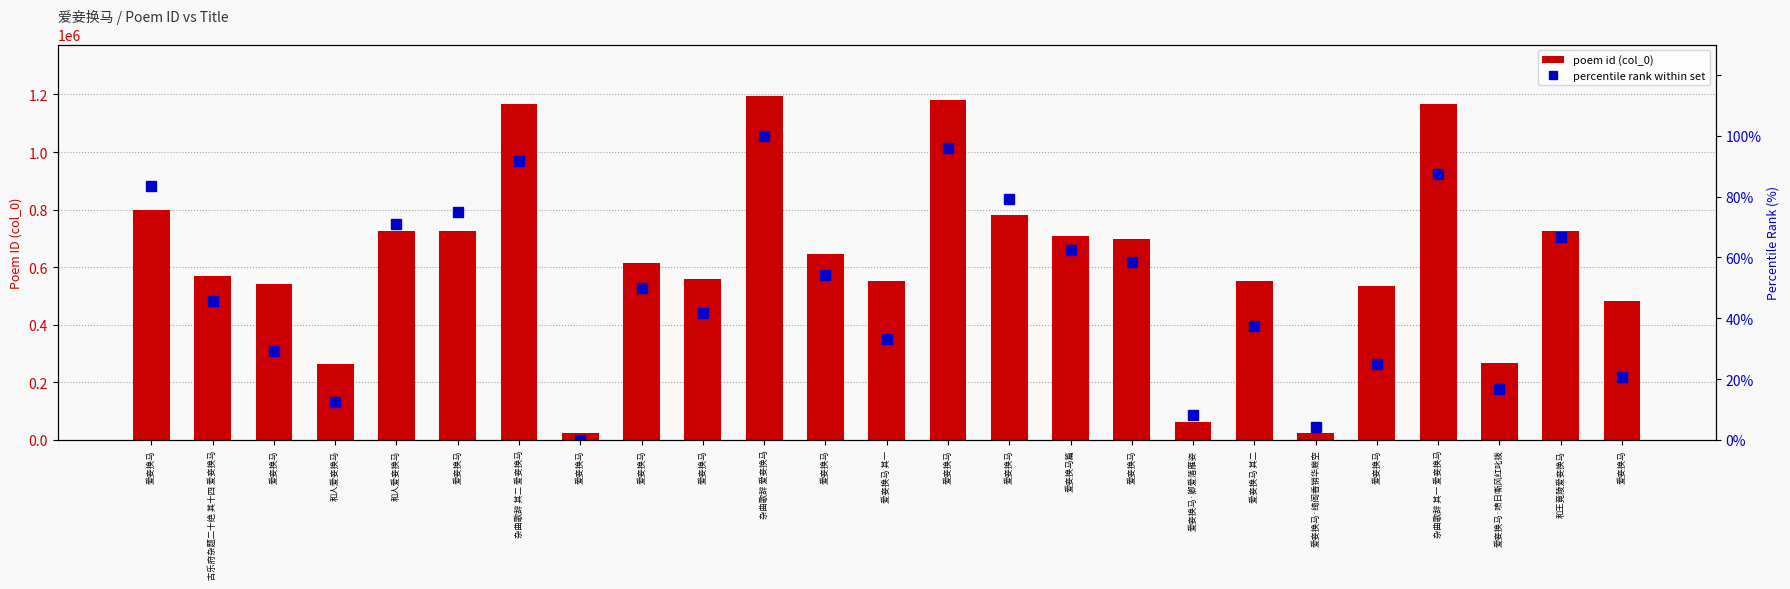

Which label corresponds to the smallest value in the chart?

爱妾换马